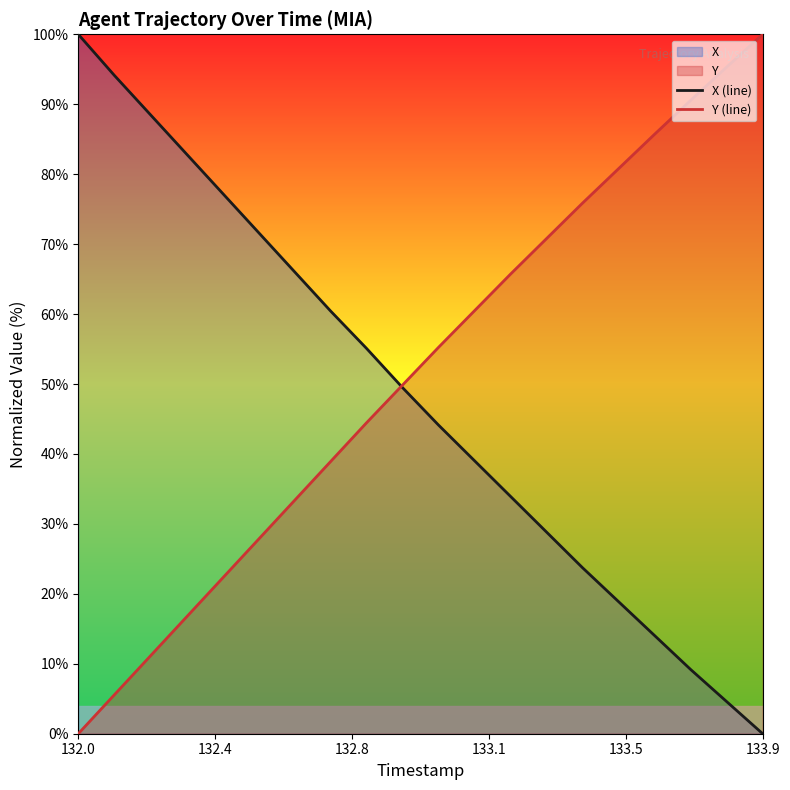

True or false: Y (line) and X (line) cross at least once.

True